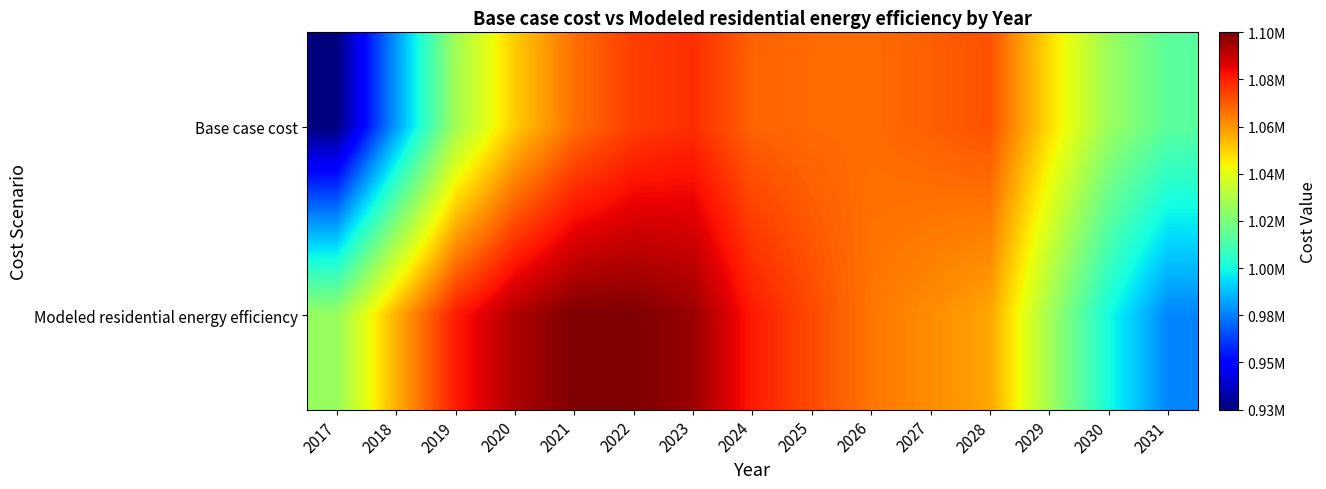

List the series in order of their peak value, highest first.

Modeled residential energy efficiency, Base case cost